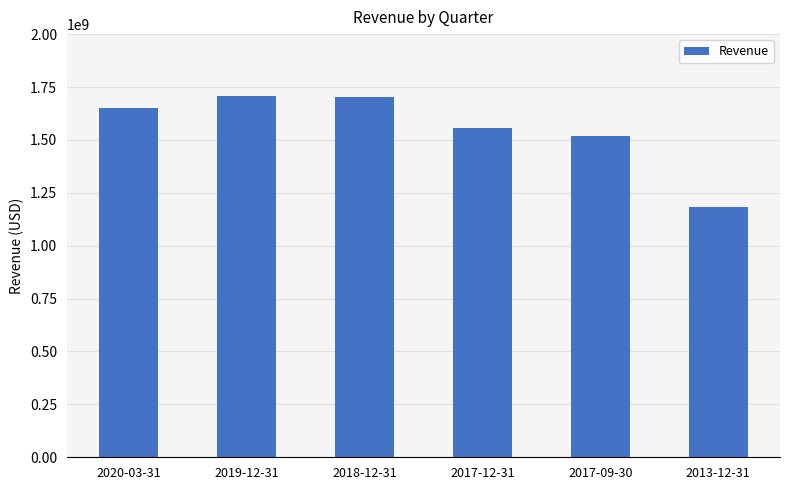

What is the approximate value at 2017-09-30, to the nearest 50?

1516639000